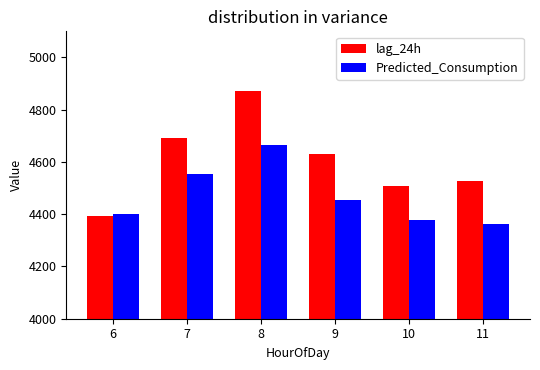

What is the value of the Predicted_Consumption bar at the 2nd from the left?

4555.5